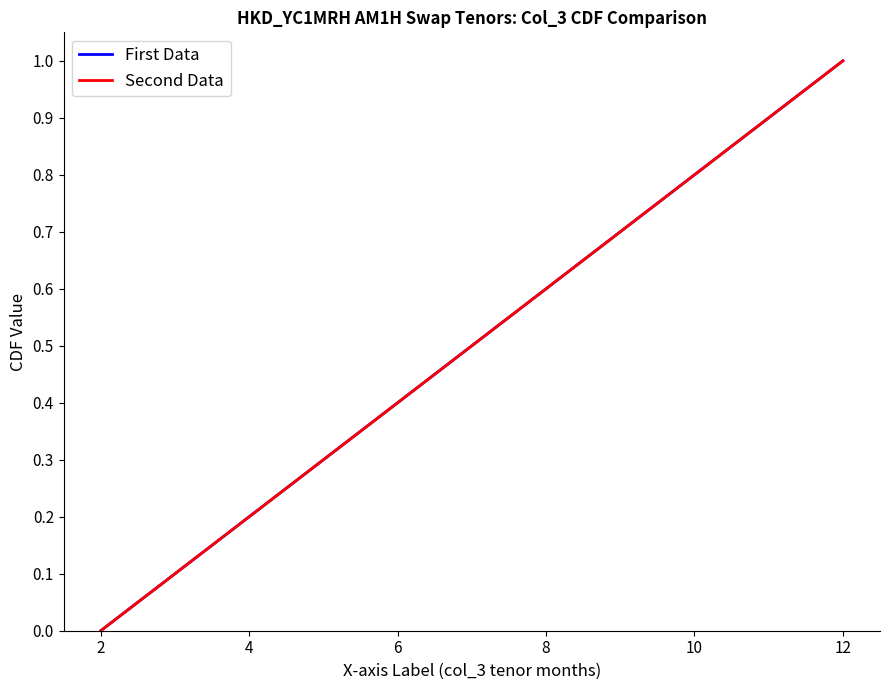

How many positive values does the Second Data series have?

10